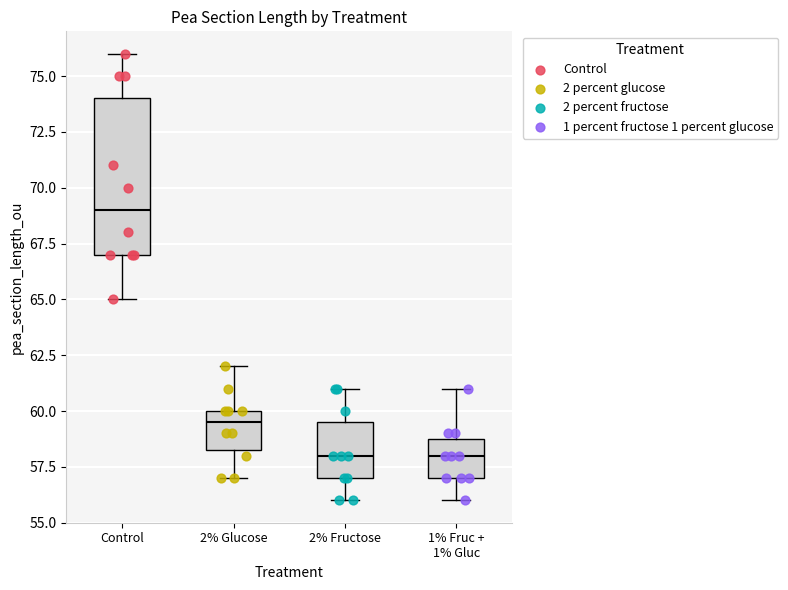

Comparing the boxes themselves (not the whiskers), which one is the tallest?

Control